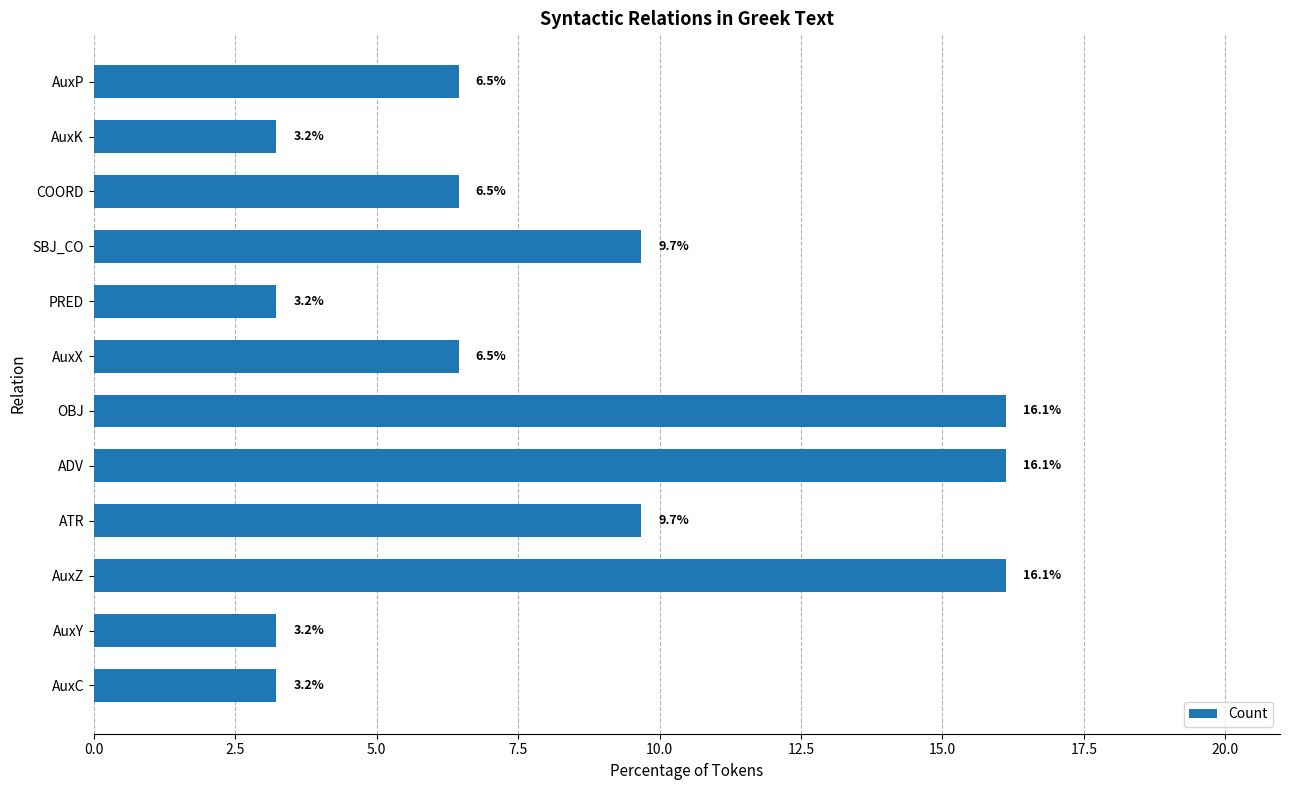

What is the greatest value displayed?

16.1